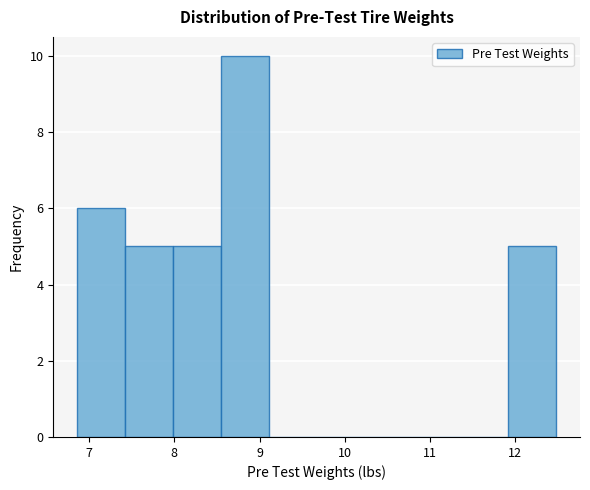

Which range on the x-axis has the tallest bar?

8.5 to 9.1